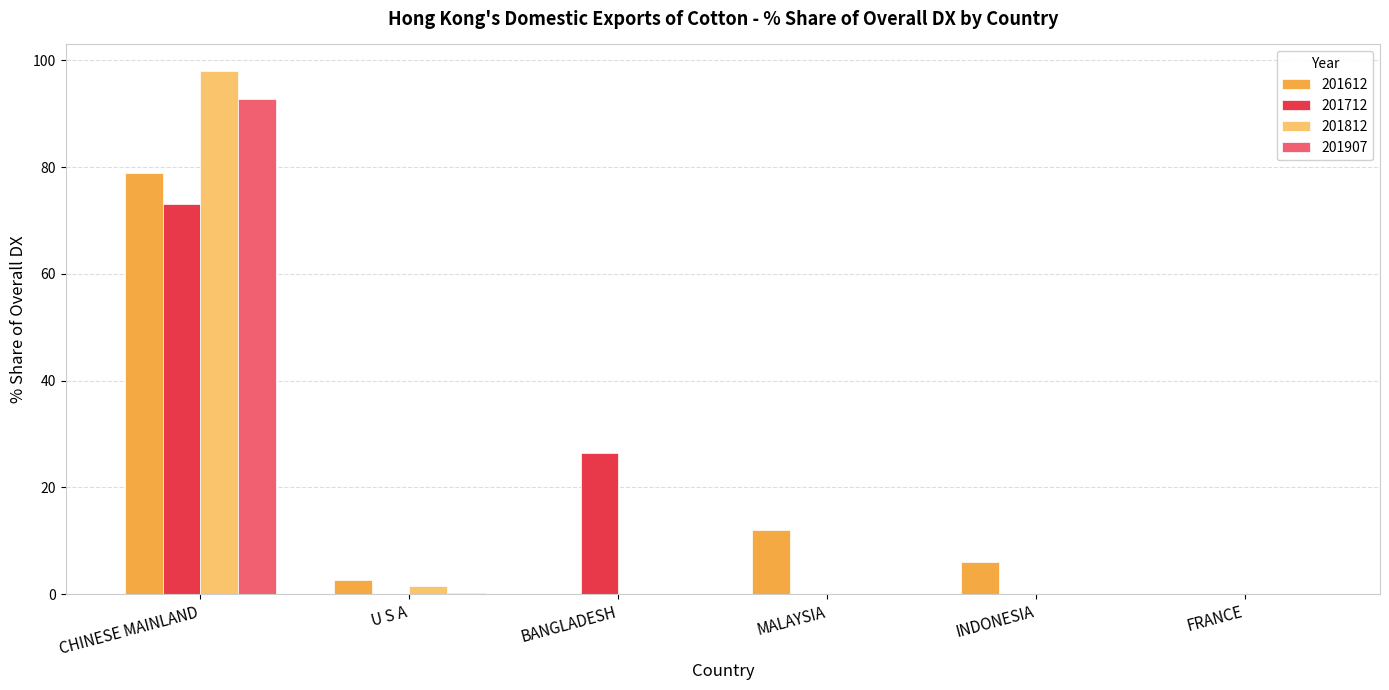

What is the total value across all series at MALAYSIA?

12.1